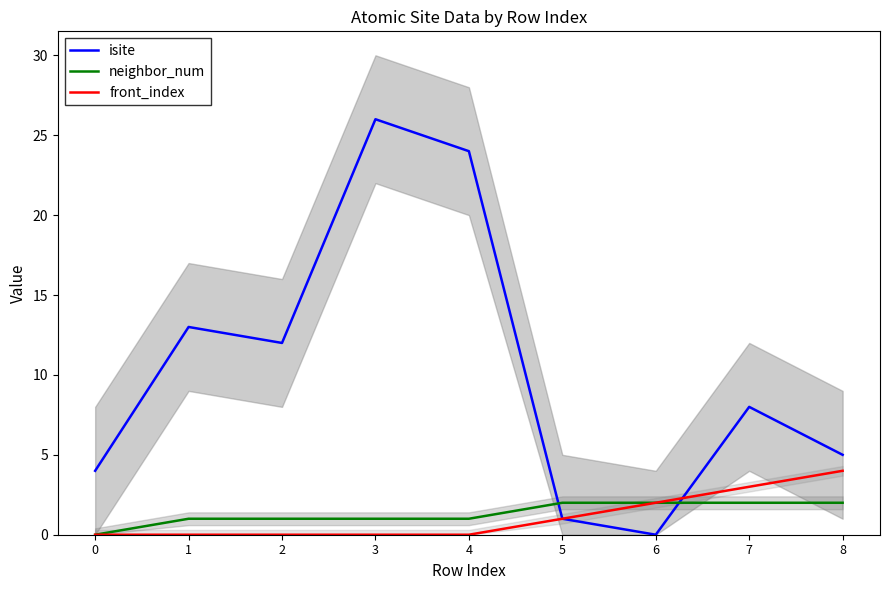

True or false: neighbor_num has a value of 3 at 6.

False